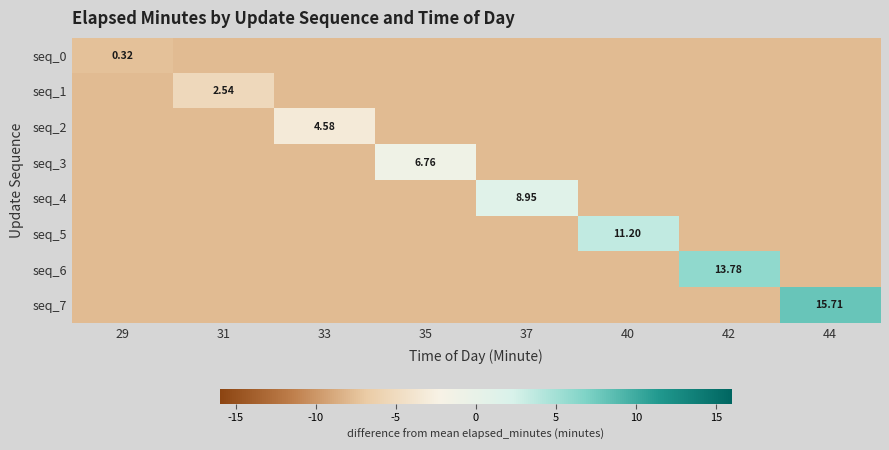

Which category has the lowest value in the seq_3 series?

29